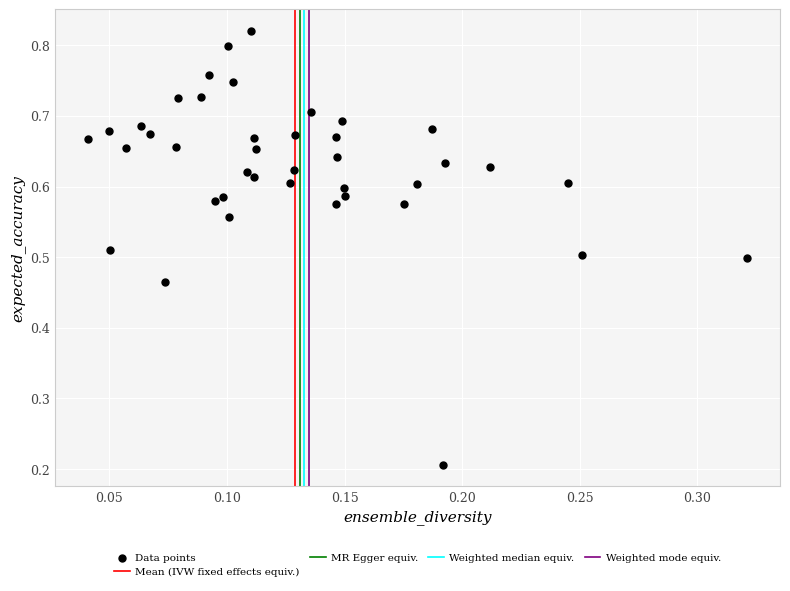

What is the range of X values (max minus min)?

0.3